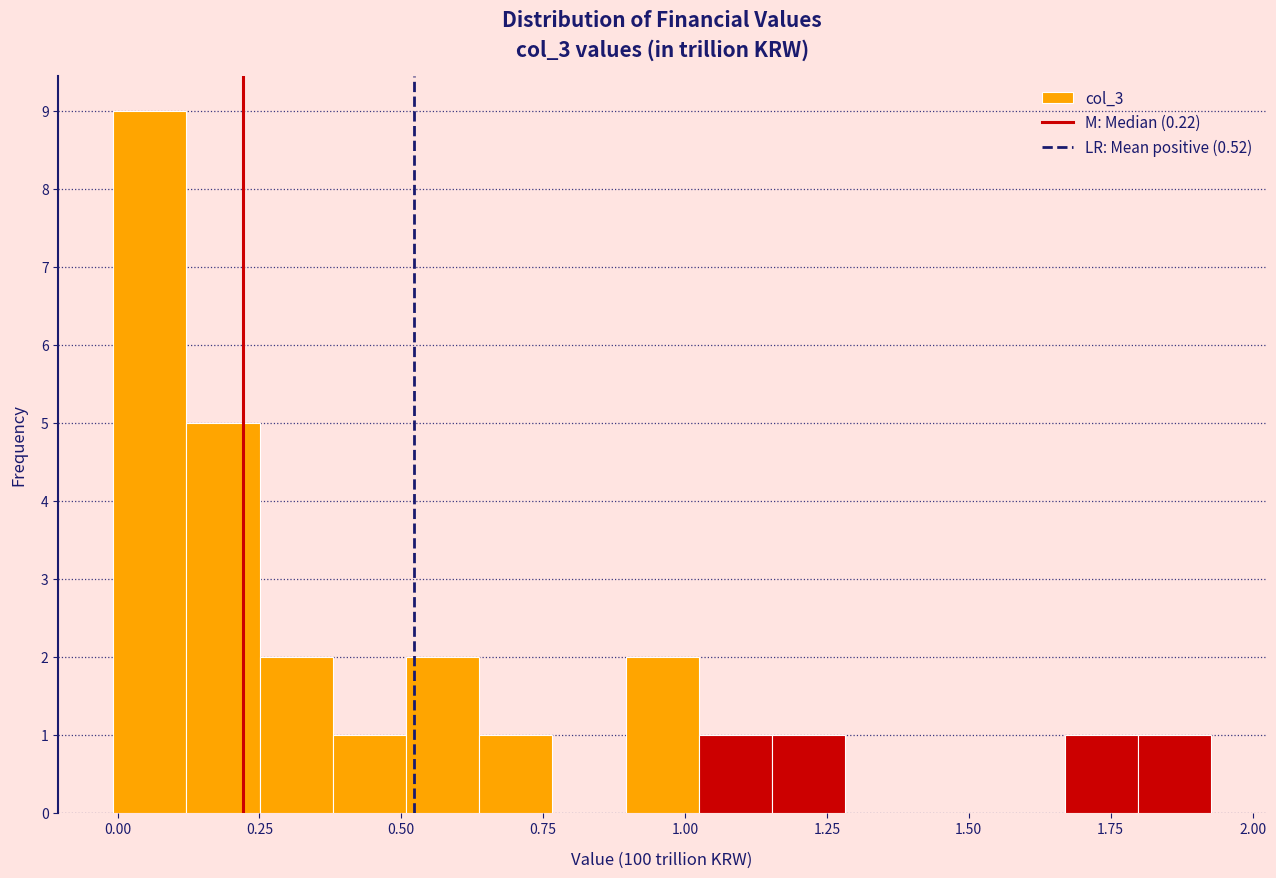

Read against the x-axis, roughly where is the centre of the tallest bar?

0.05